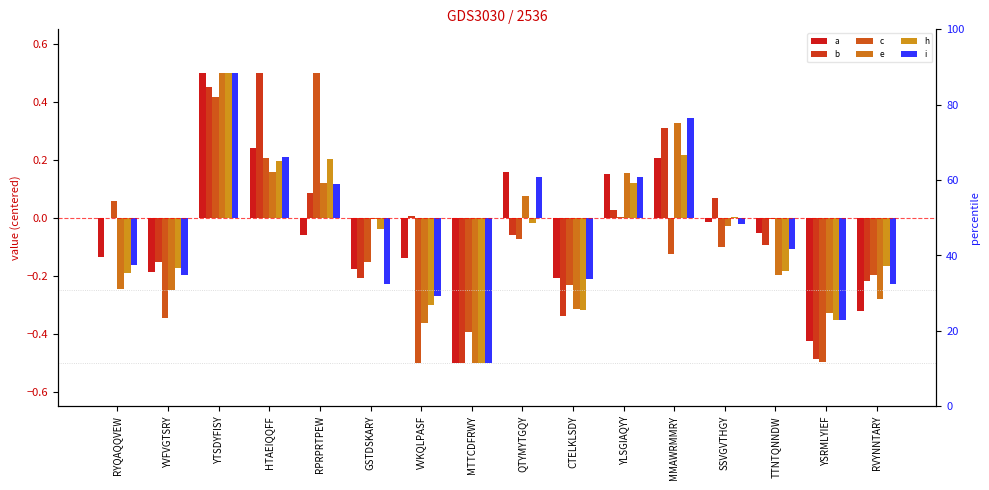

Reading left to right, what are all the values shown in this chart?

a: -0.1	-0.2	0.5	0.2	-0.1	-0.2	-0.1	-0.5	0.2	-0.2	0.2	0.2	-0.0	-0.1	-0.4	-0.3
b: 0.0	-0.2	0.5	0.5	0.1	-0.2	0.0	-0.5	-0.1	-0.3	0.0	0.3	0.1	-0.1	-0.5	-0.2
c: 0.1	-0.3	0.4	0.2	0.5	-0.2	-0.5	-0.4	-0.1	-0.2	0.0	-0.1	-0.1	-0.0	-0.5	-0.2
e: -0.2	-0.3	0.5	0.2	0.1	-0.0	-0.4	-0.5	0.1	-0.3	0.2	0.3	-0.0	-0.2	-0.3	-0.3
h: -0.2	-0.2	0.5	0.2	0.2	-0.0	-0.3	-0.5	-0.0	-0.3	0.1	0.2	0.0	-0.2	-0.4	-0.2
i: -0.2	-0.2	0.5	0.2	0.1	-0.2	-0.3	-0.5	0.1	-0.2	0.1	0.3	-0.0	-0.1	-0.4	-0.2